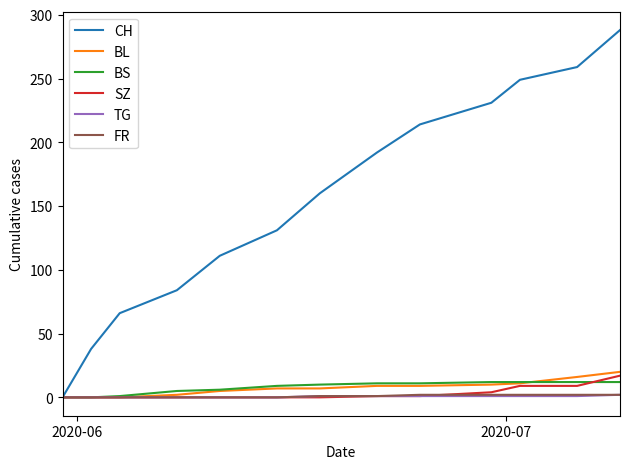

Which series has the largest total across all categories?

CH